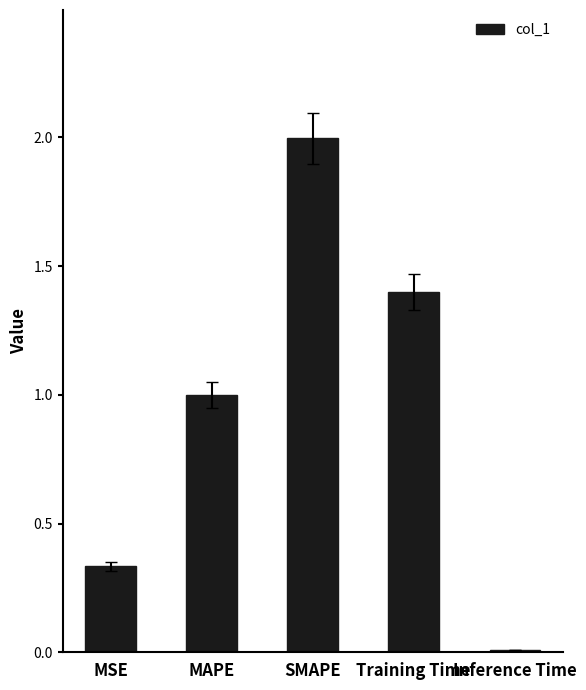

Read the value at MAPE.

1.0